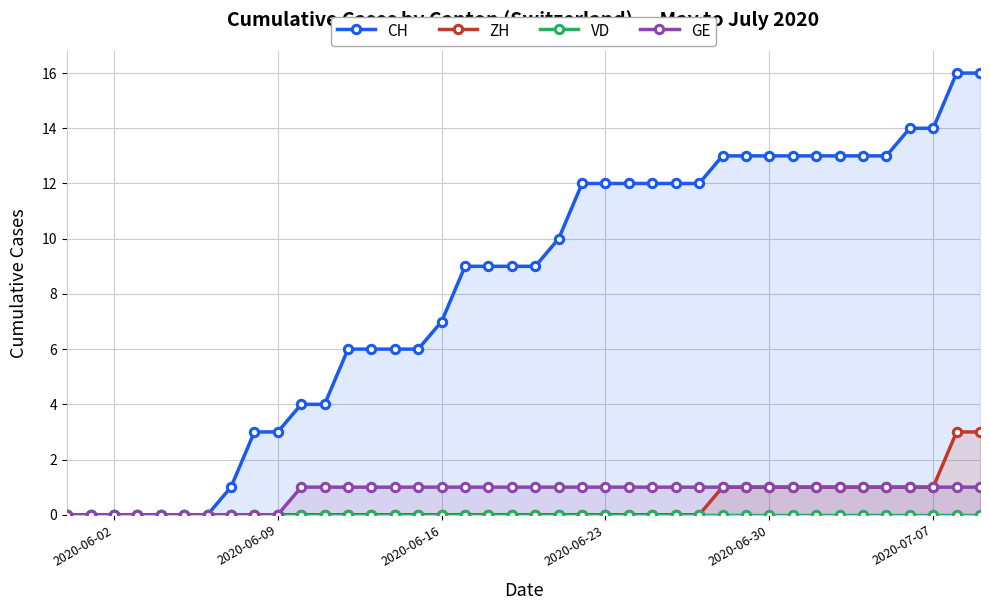

Is it true that ZH equals 1 at 2020-06-23?

False